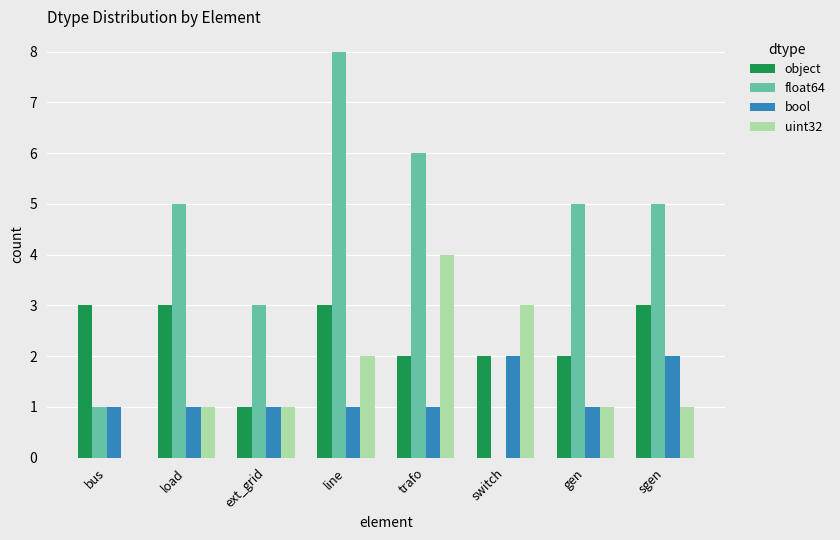

How many categories are shown in the chart?

8